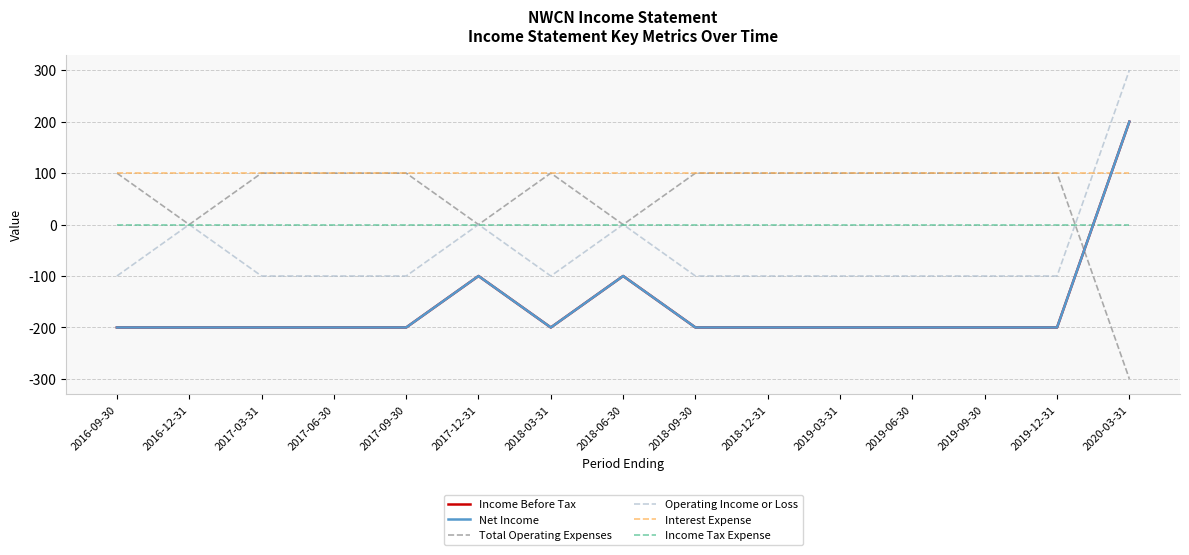

After their last crossing, which series has the higher values: Operating Income or Loss or Income Tax Expense?

Operating Income or Loss